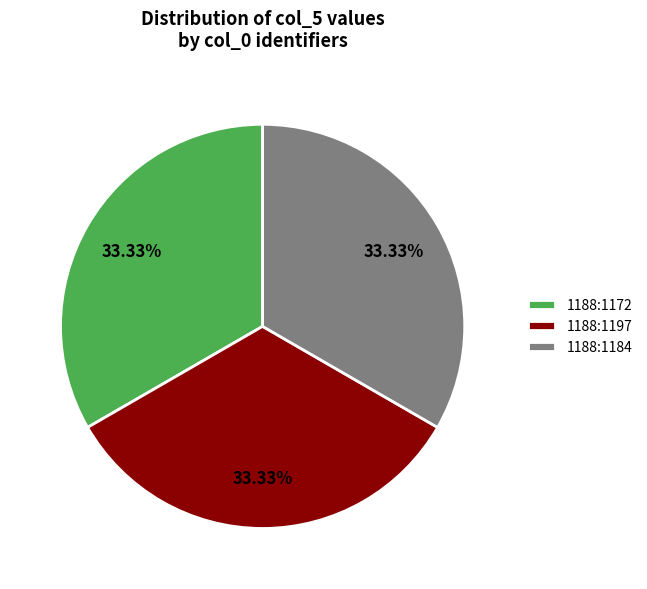

How many segments does this pie chart have?

3